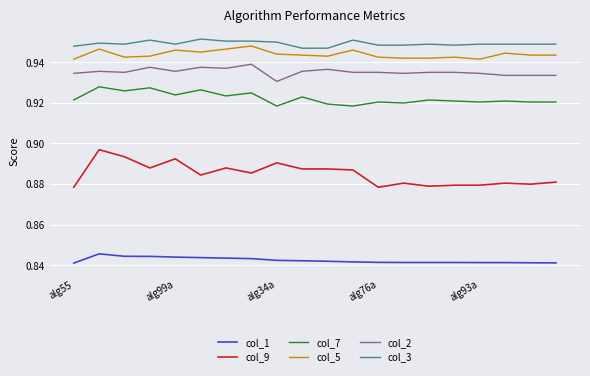

Which series has the widest spread of values?

col_9